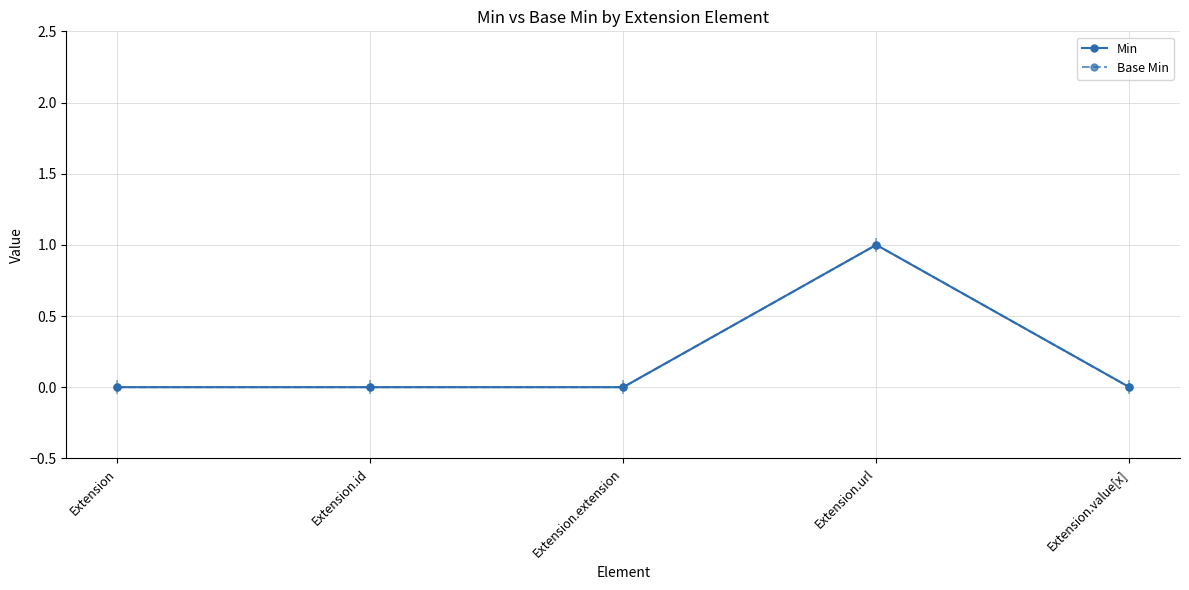

How many values in the Min series exceed 0?

1